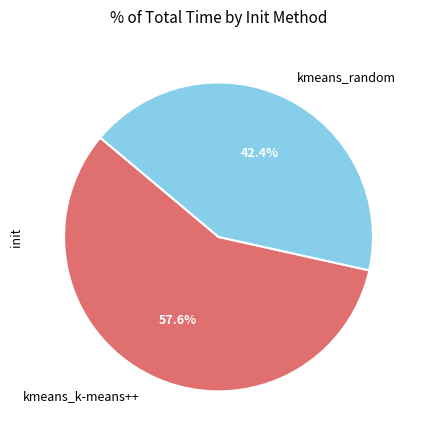

Approximately how many times larger is the value at kmeans_random compared to kmeans_k-means++?

0.7